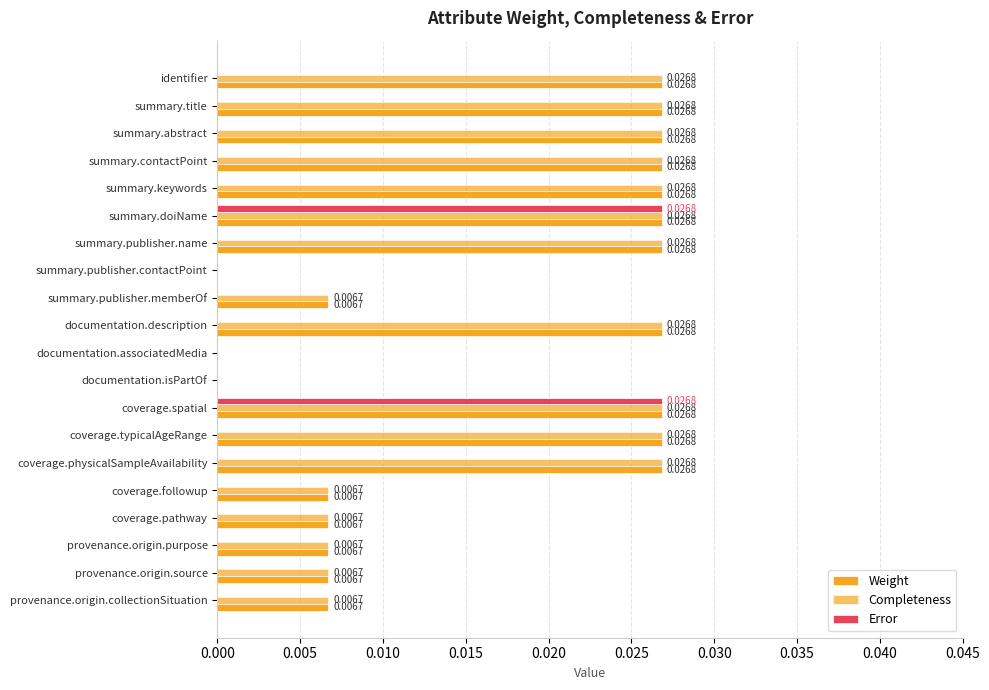

How many values in the Error series exceed 0?

2